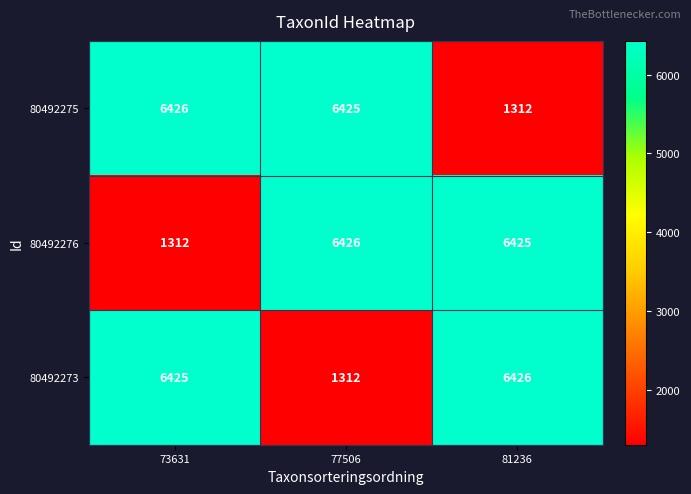

What is the spread (max minus min) of values at 73631?

5114